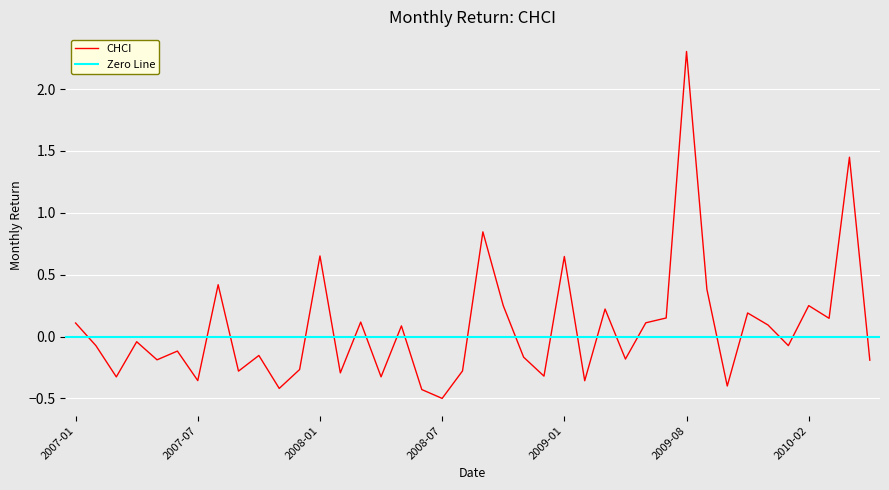

At which label does the data first exceed 0?

2007-01